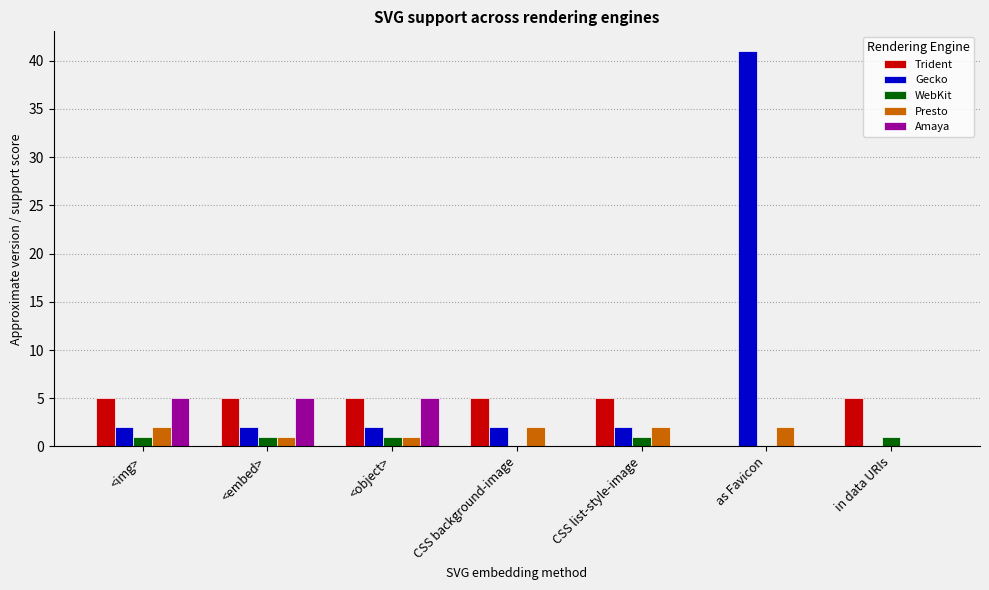

The value of Amaya at as Favicon is 0. True or false?

True